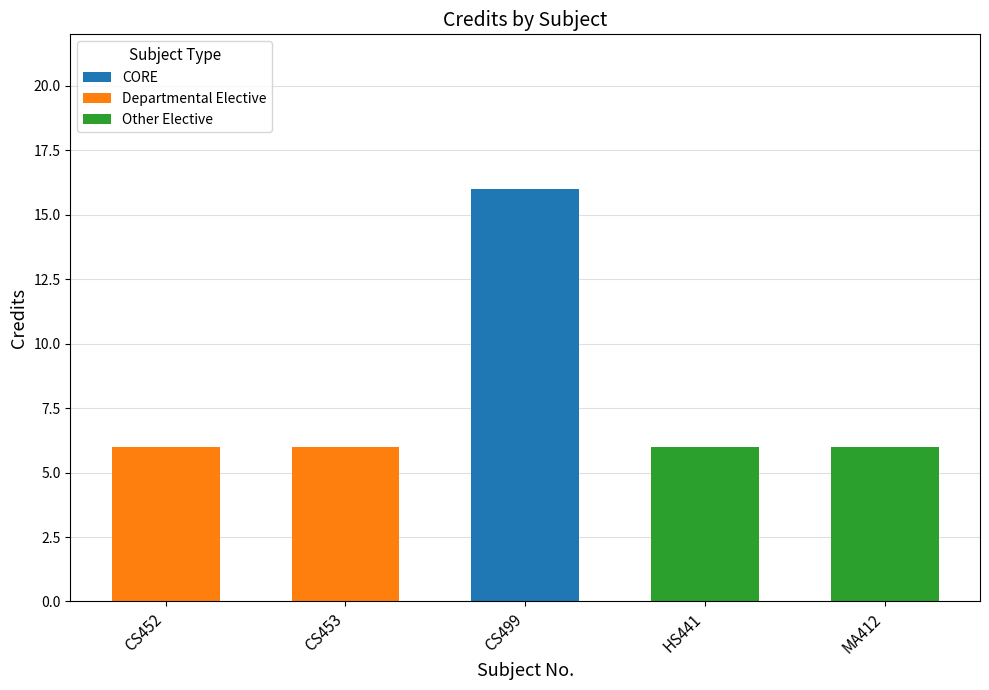

Reading right to left, list the values for the CORE series.

MA412=0	HS441=0	CS499=16	CS453=0	CS452=0